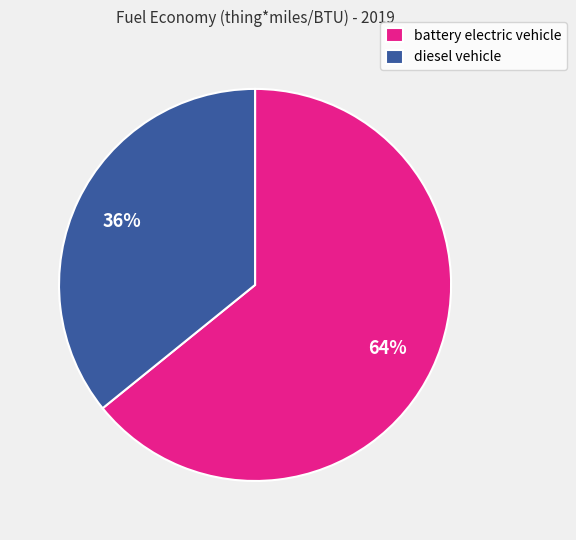

To the nearest percent, what percentage of the pie is battery electric vehicle?

64%